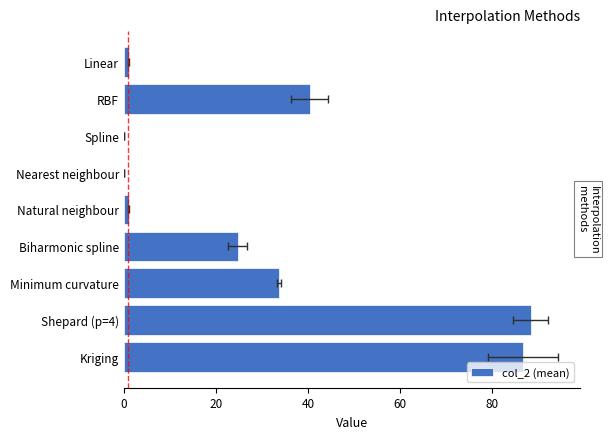

What position from the right is Natural neighbour?

5